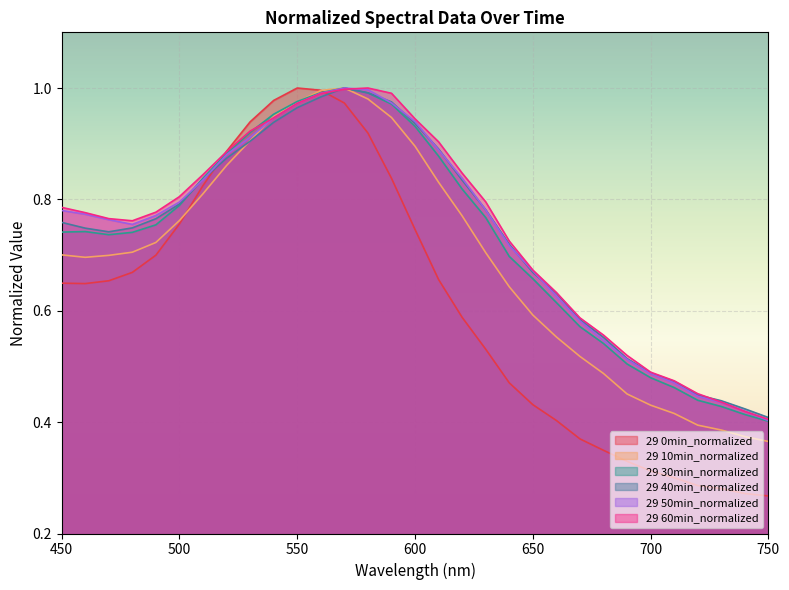

True or false: 29 40min_normalized has a value of 0.7 at 720.

False